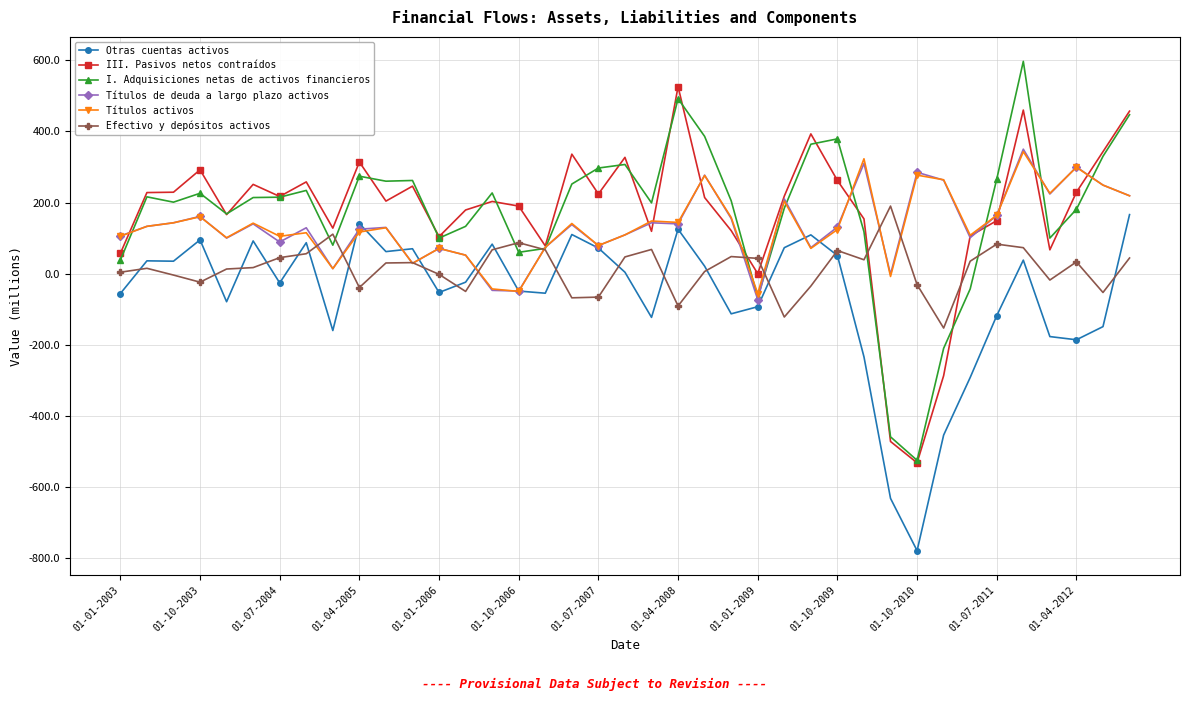

Which series has the widest spread of values?

I. Adquisiciones netas de activos financieros